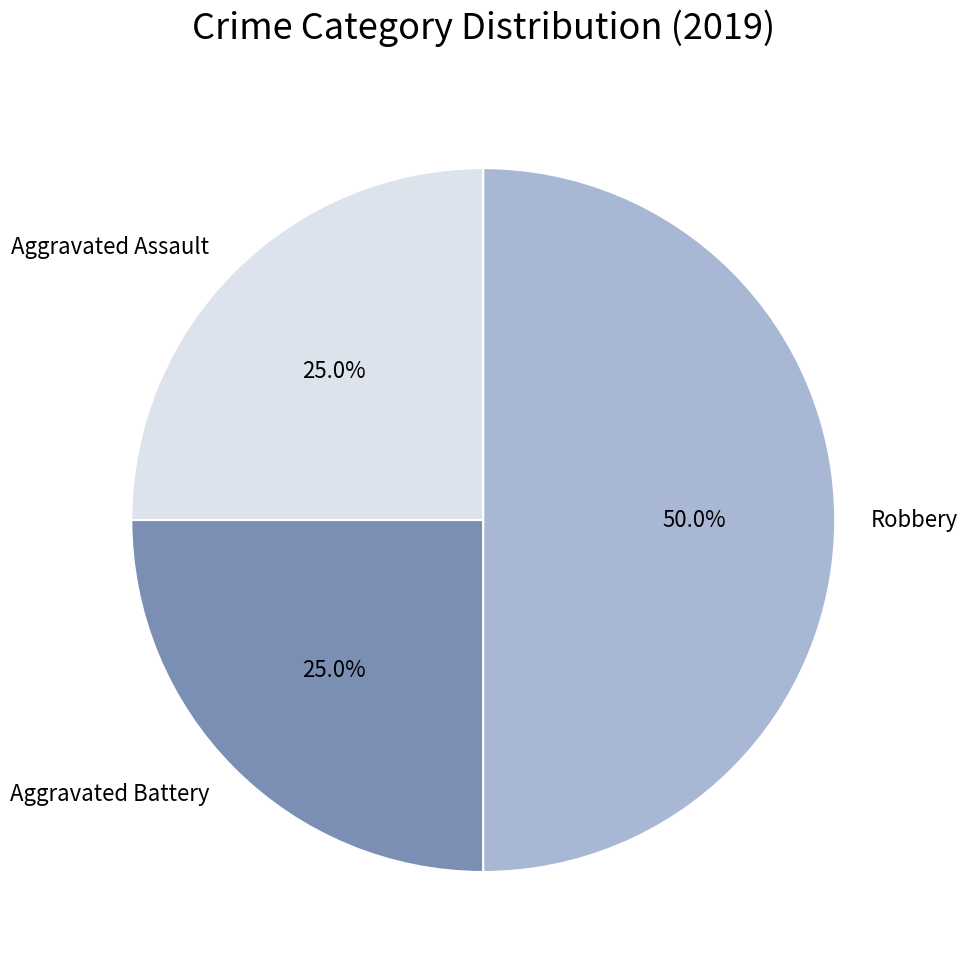

Is Aggravated Assault the majority of the pie?

No